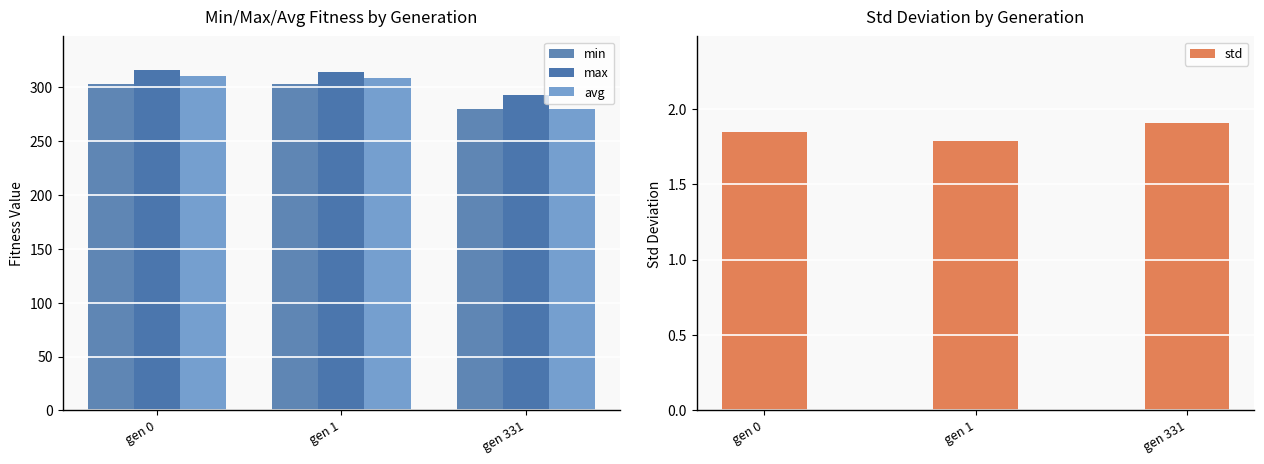

How many categories are shown in the chart?

3